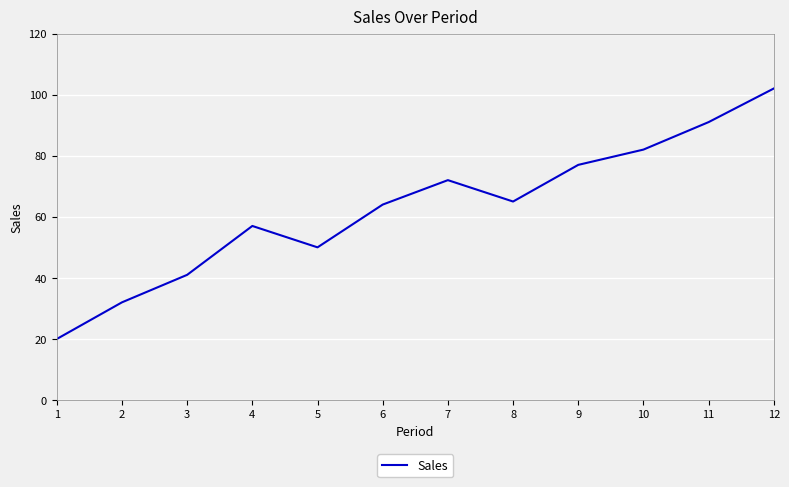

Which has a higher value, 11 or 8?

11